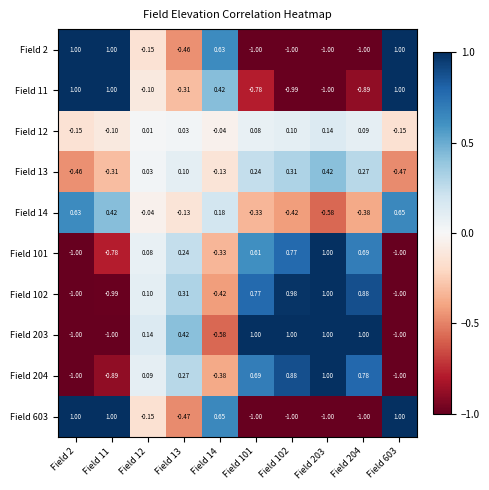

Reading right to left, what are all the values shown in this chart?

Field 2: Field 603=1.0	Field 204=-1.0	Field 203=-1.0	Field 102=-1.0	Field 101=-1.0	Field 14=0.6	Field 13=-0.5	Field 12=-0.1	Field 11=1.0	Field 2=1.0
Field 11: Field 603=1.0	Field 204=-0.9	Field 203=-1.0	Field 102=-1.0	Field 101=-0.8	Field 14=0.4	Field 13=-0.3	Field 12=-0.1	Field 11=1.0	Field 2=1.0
Field 12: Field 603=-0.1	Field 204=0.1	Field 203=0.1	Field 102=0.1	Field 101=0.1	Field 14=-0.0	Field 13=0.0	Field 12=0.0	Field 11=-0.1	Field 2=-0.1
Field 13: Field 603=-0.5	Field 204=0.3	Field 203=0.4	Field 102=0.3	Field 101=0.2	Field 14=-0.1	Field 13=0.1	Field 12=0.0	Field 11=-0.3	Field 2=-0.5
Field 14: Field 603=0.7	Field 204=-0.4	Field 203=-0.6	Field 102=-0.4	Field 101=-0.3	Field 14=0.2	Field 13=-0.1	Field 12=-0.0	Field 11=0.4	Field 2=0.6
Field 101: Field 603=-1.0	Field 204=0.7	Field 203=1.0	Field 102=0.8	Field 101=0.6	Field 14=-0.3	Field 13=0.2	Field 12=0.1	Field 11=-0.8	Field 2=-1.0
Field 102: Field 603=-1.0	Field 204=0.9	Field 203=1.0	Field 102=1.0	Field 101=0.8	Field 14=-0.4	Field 13=0.3	Field 12=0.1	Field 11=-1.0	Field 2=-1.0
Field 203: Field 603=-1.0	Field 204=1.0	Field 203=1.0	Field 102=1.0	Field 101=1.0	Field 14=-0.6	Field 13=0.4	Field 12=0.1	Field 11=-1.0	Field 2=-1.0
Field 204: Field 603=-1.0	Field 204=0.8	Field 203=1.0	Field 102=0.9	Field 101=0.7	Field 14=-0.4	Field 13=0.3	Field 12=0.1	Field 11=-0.9	Field 2=-1.0
Field 603: Field 603=1.0	Field 204=-1.0	Field 203=-1.0	Field 102=-1.0	Field 101=-1.0	Field 14=0.7	Field 13=-0.5	Field 12=-0.1	Field 11=1.0	Field 2=1.0